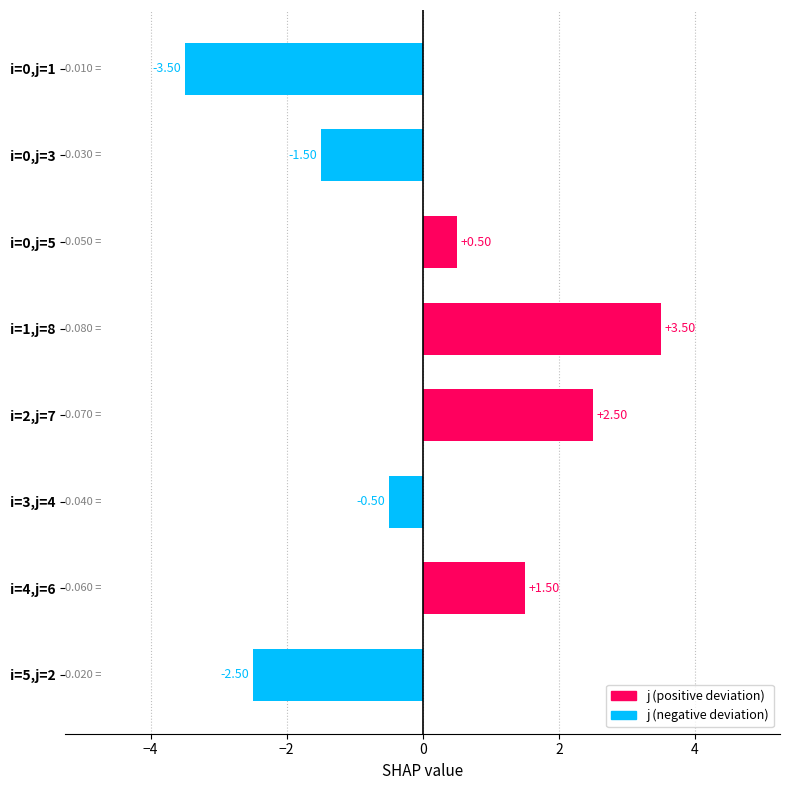

What is the change in value from i=0,j=5 to i=2,j=7?

+2.0